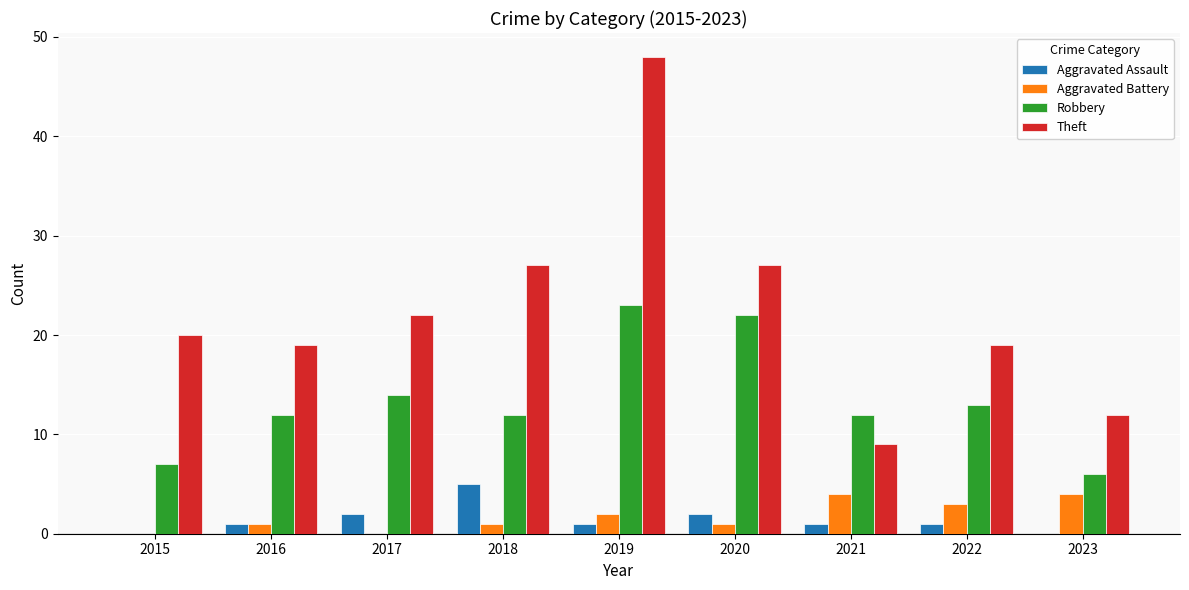

What is the maximum value shown in the chart?

48